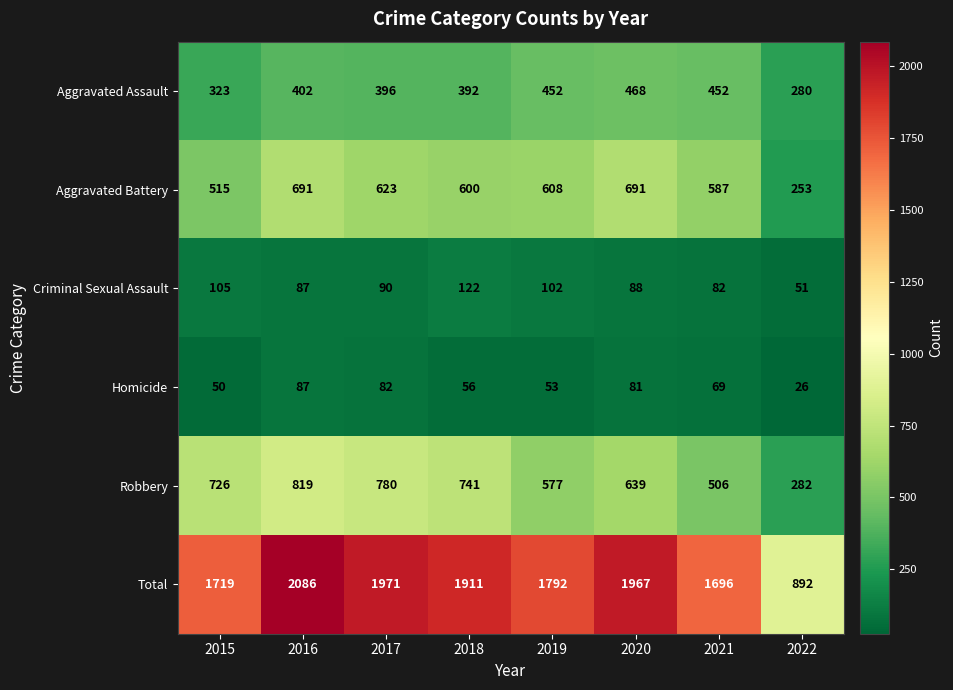

What is the greatest value displayed?

2086